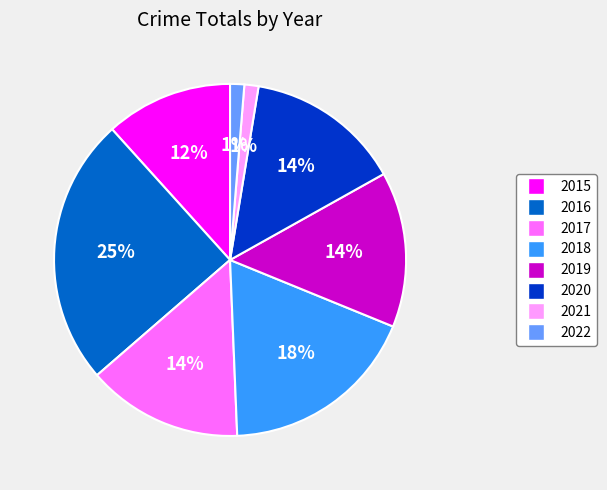

Is the sum of 2020 and 2018 greater than half?

No